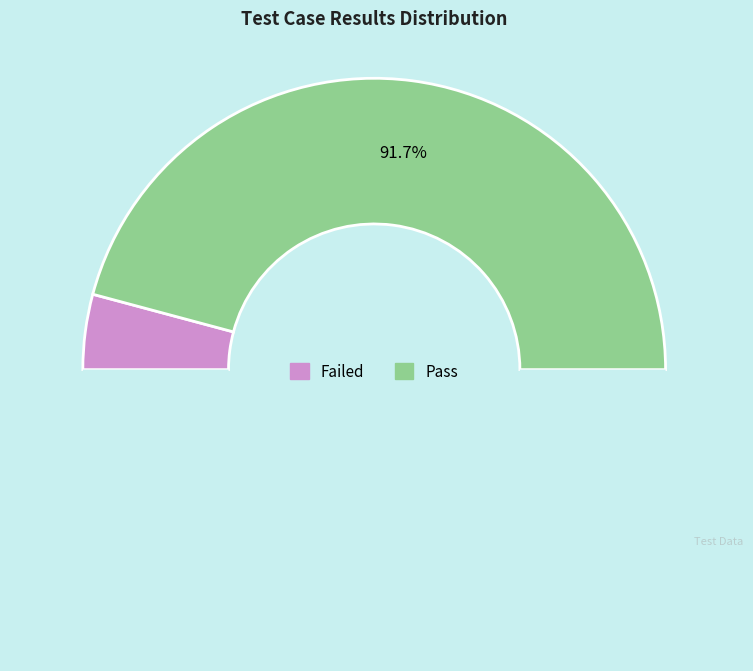

Which slice is the largest?

Pass